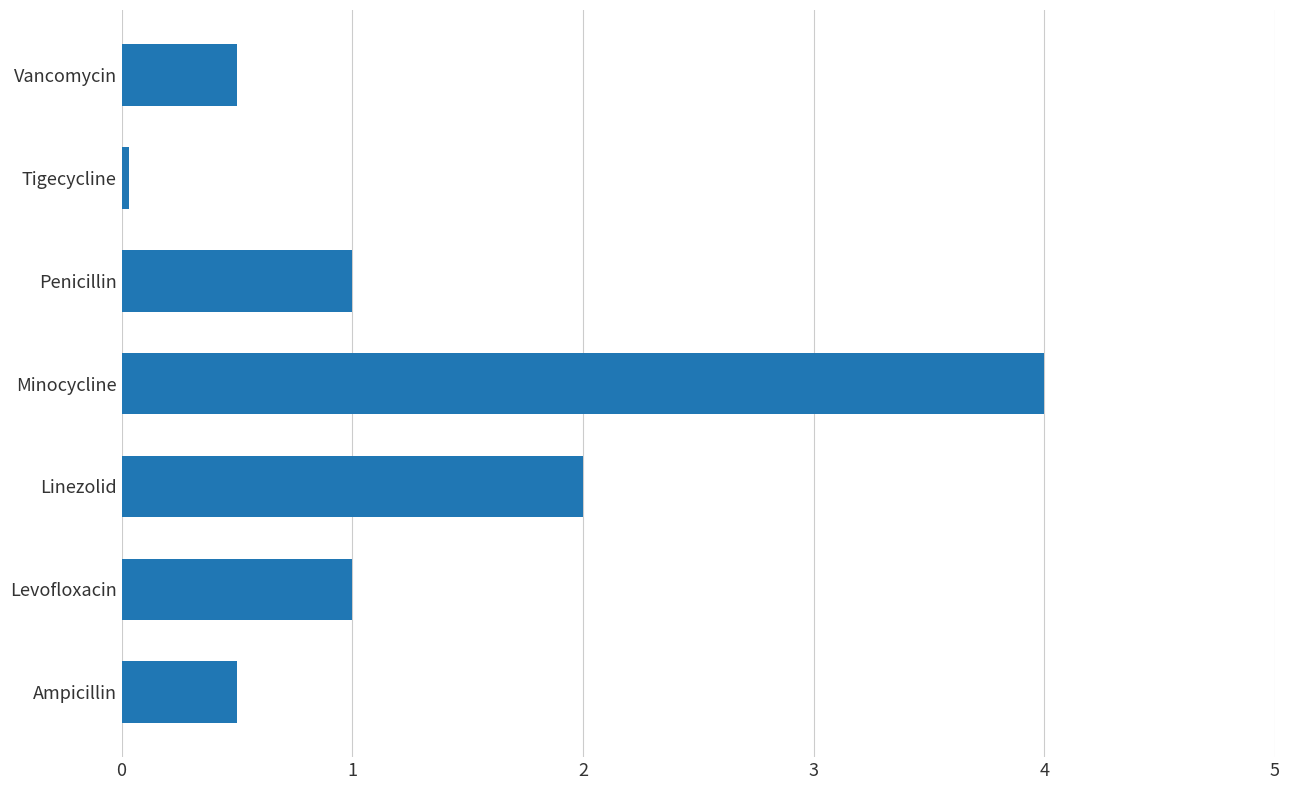

True or false: the data shows 1.5 at Levofloxacin.

False